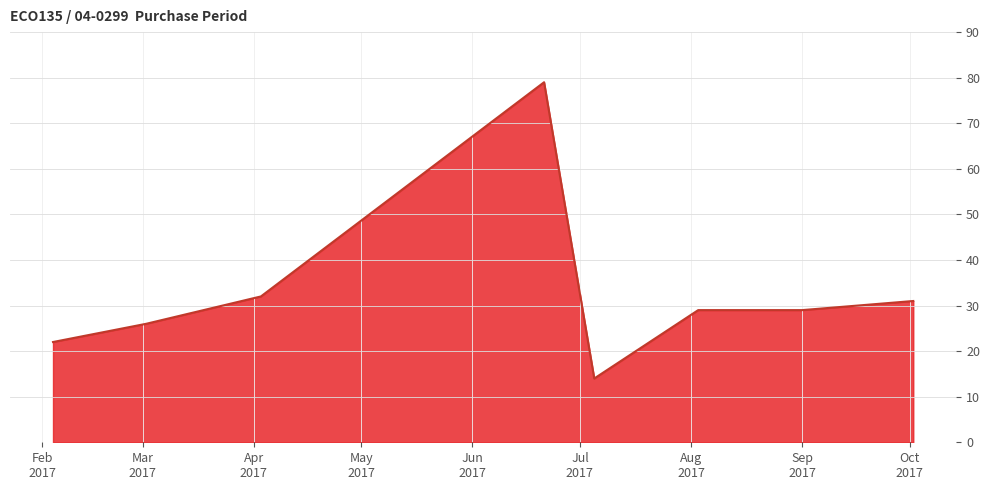

What is the difference between the maximum and second lowest values?

57